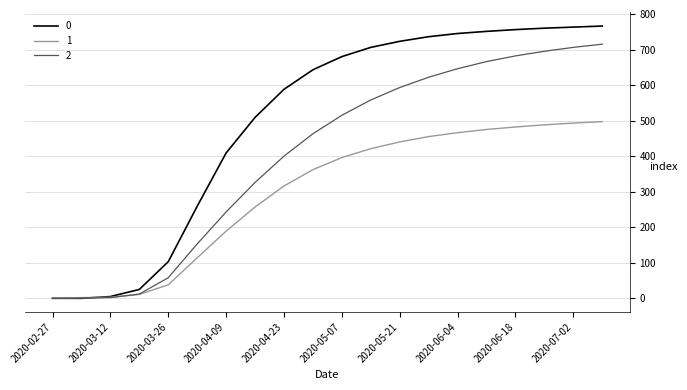

List the series in order of their overall mean, highest first.

0, 2, 1